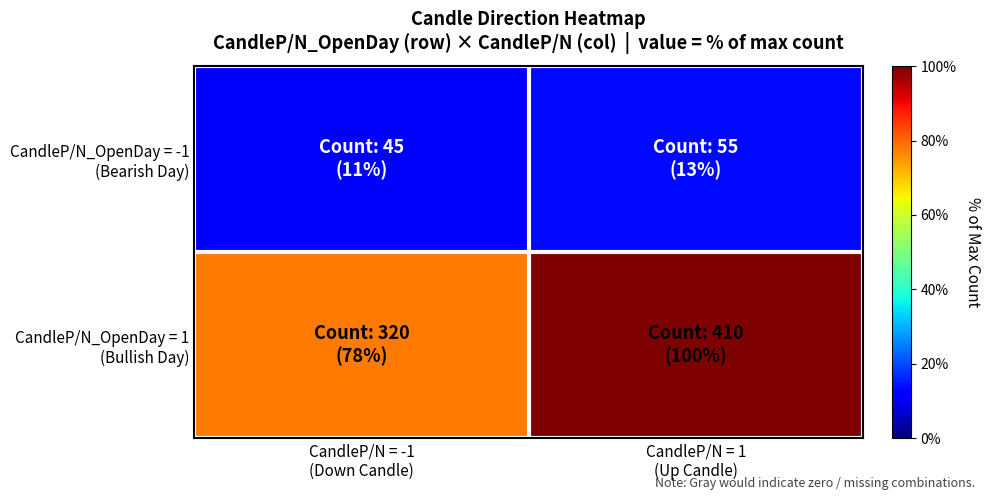

At CandleP/N = 1 (Up Candle), list the series in order from largest to smallest.

CandleP/N_OpenDay = 1 (Bullish Day), CandleP/N_OpenDay = -1 (Bearish Day)